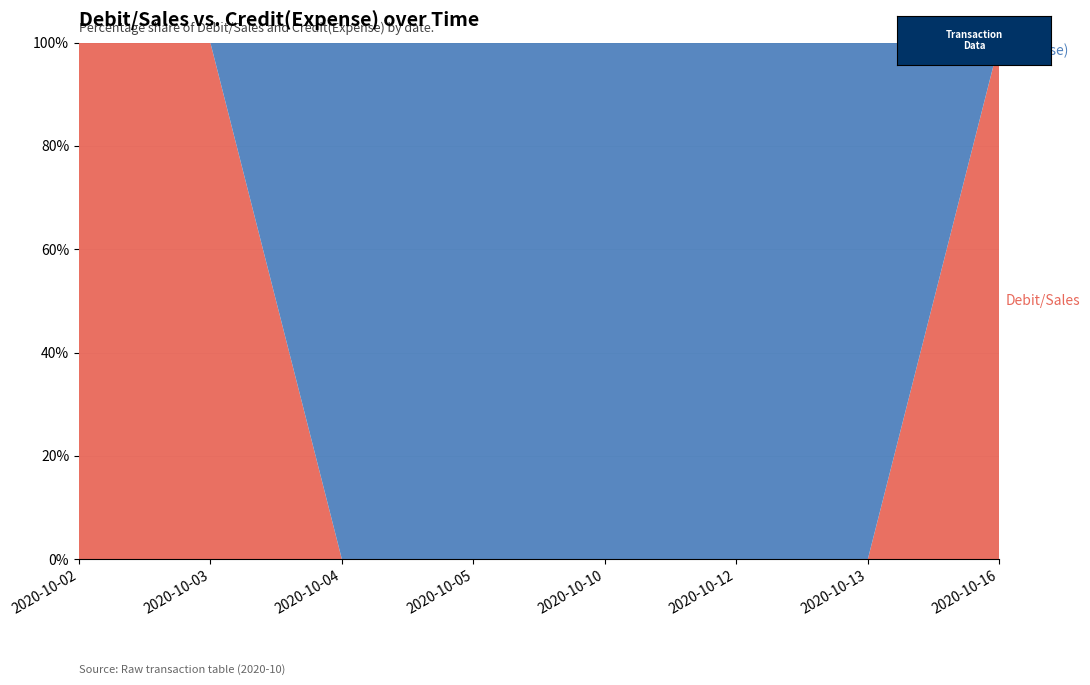

Reading left to right, transcribe all the data shown in this chart.

Credit(Expense): 0	500	261900	2500	120000	70000	50000	20500
Debit/Sales: 200	1000000	0	0	0	0	0	100000000